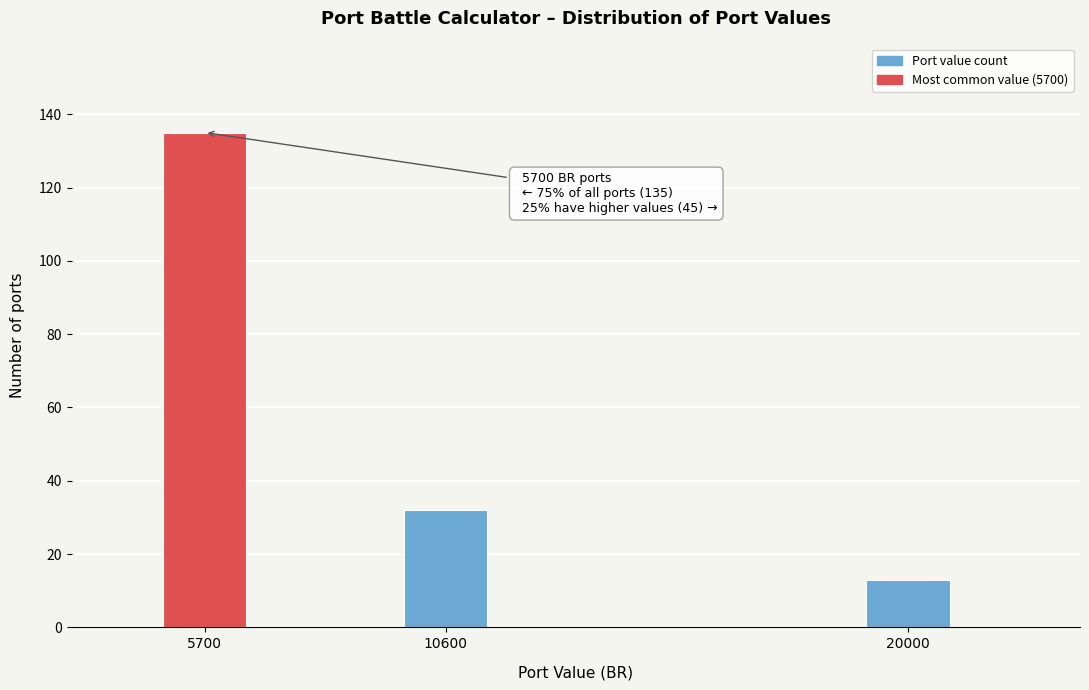

Reading left to right, transcribe all the data shown in this chart.

135	32	13